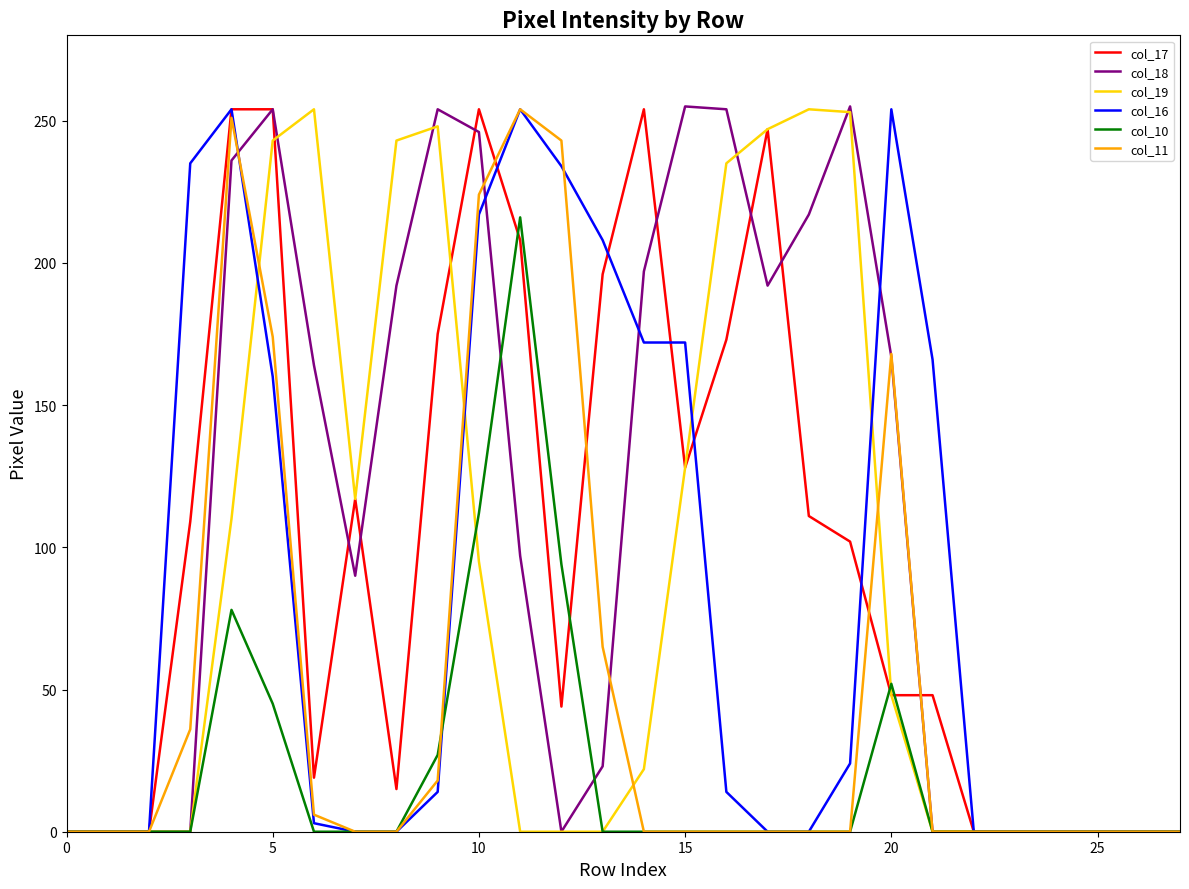

What is the greatest value displayed?

255